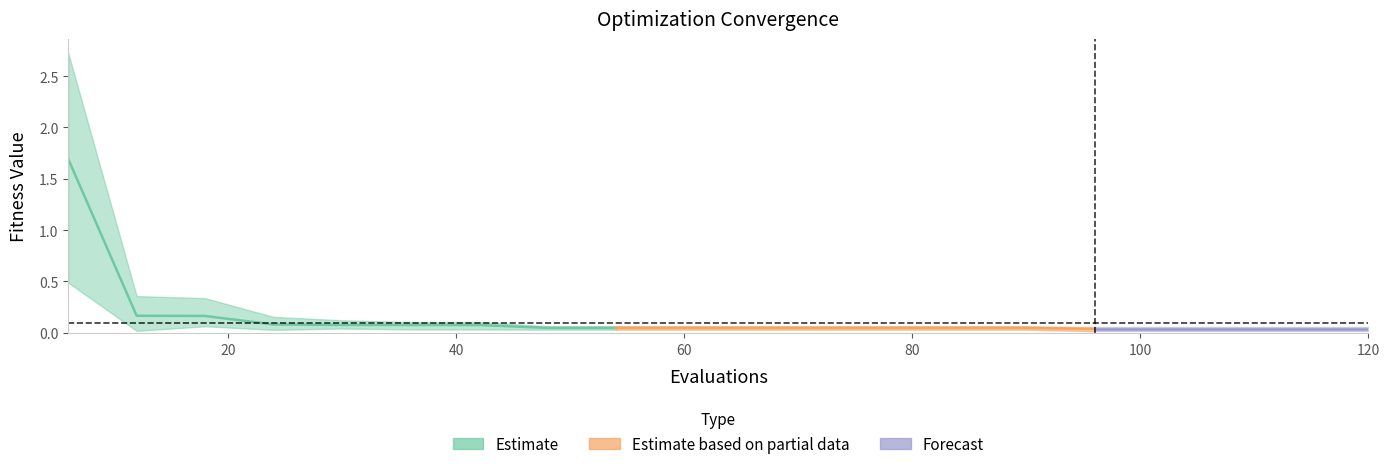

How many data points does each series have?

20